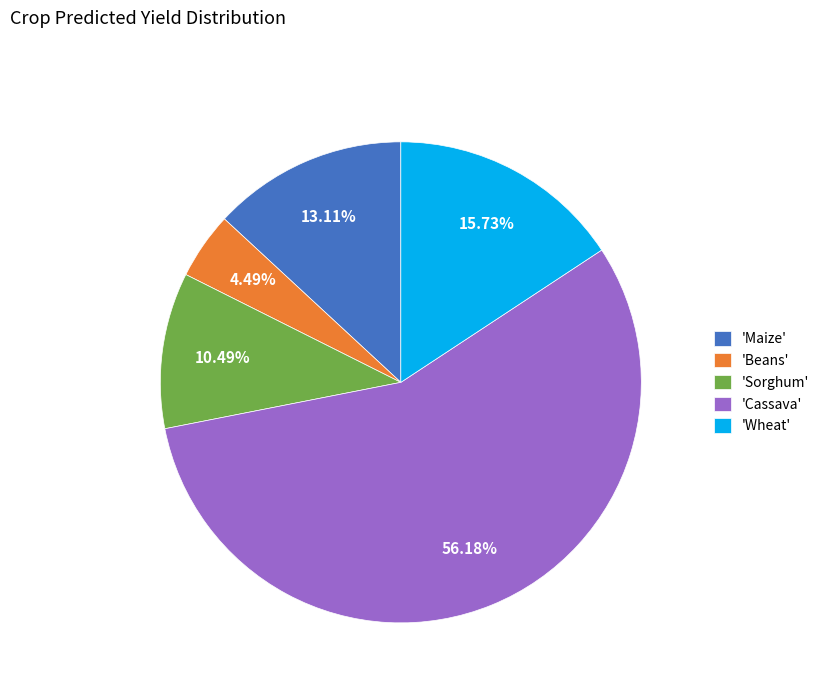

Is there any slice that represents more than half of the pie?

Yes